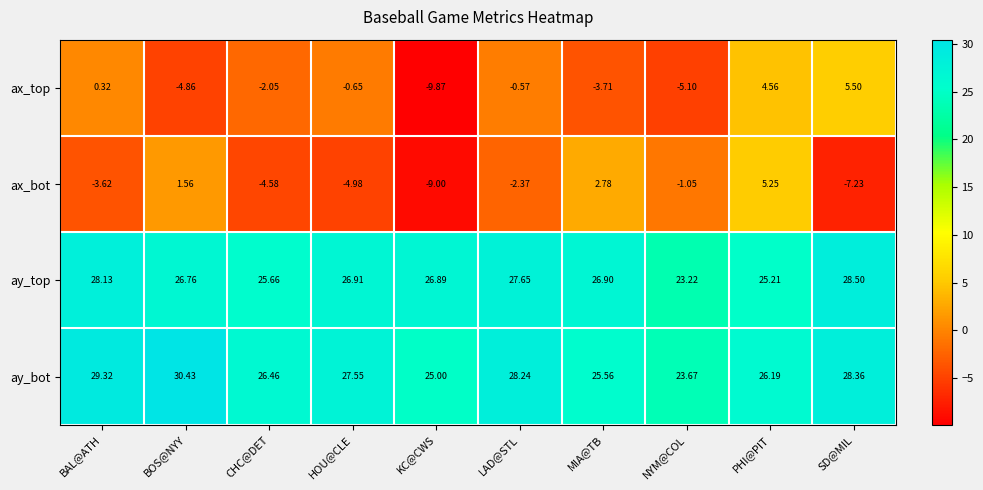

At which category does the chart reach its minimum across all series?

KC@CWS